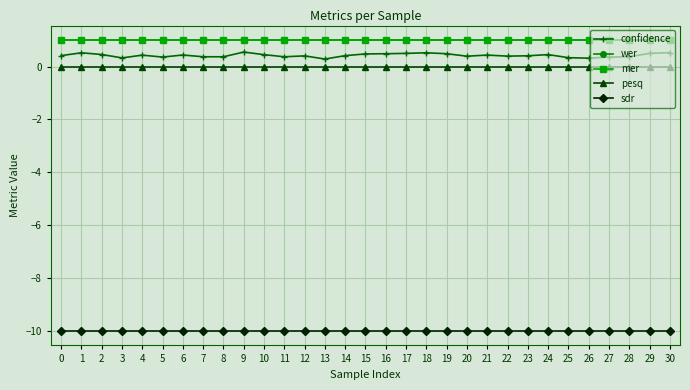

In confidence, how many points are lower than both neighbors (excluding endpoints)?

8